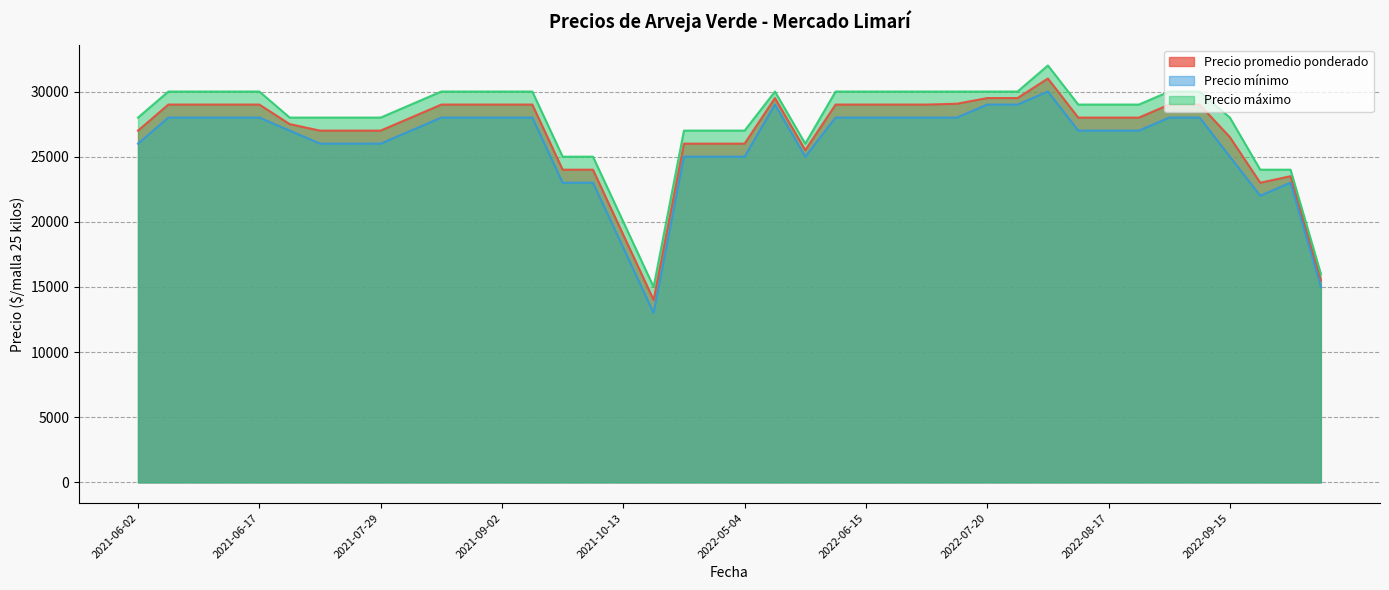

The Precio promedio ponderado series shows 19000 at 2021-10-13. True or false?

True